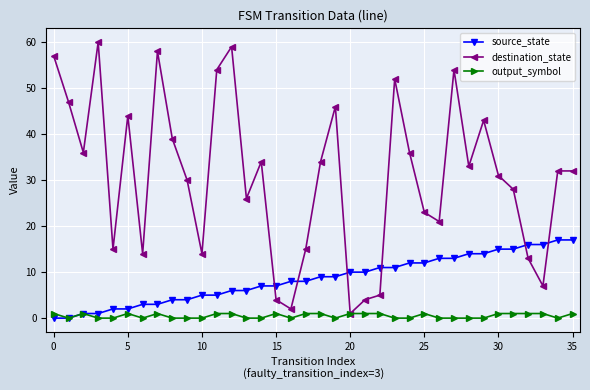

Does the chart display data point markers on the line(s)?

Yes